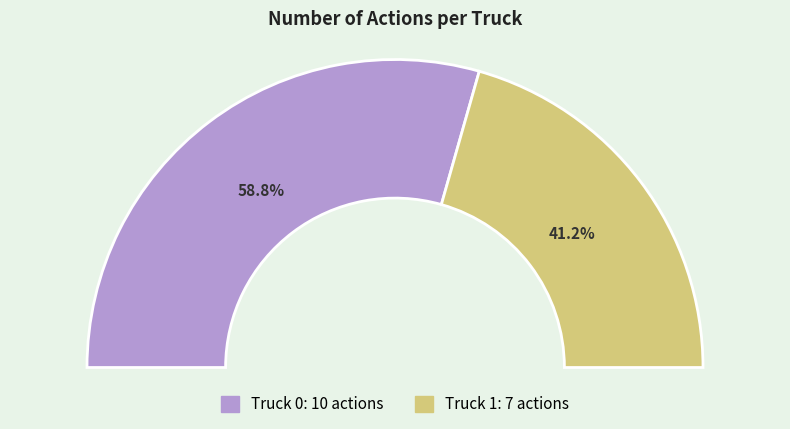

To the nearest percent, what portion does Truck 0 represent?

59%